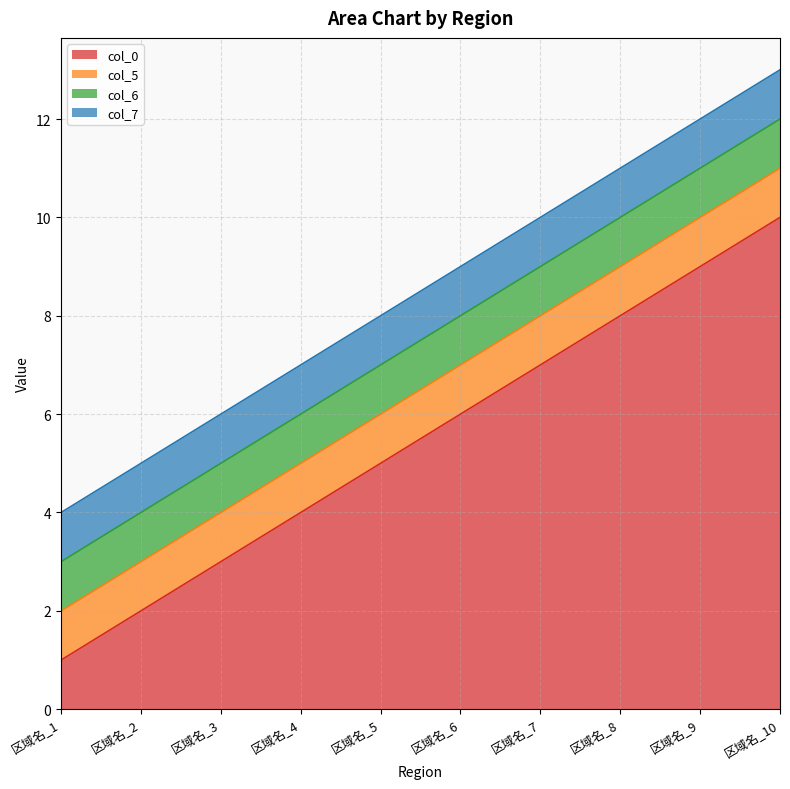

Is the value of col_0 at 区域名_2 greater than the value of col_7 at 区域名_10?

Yes